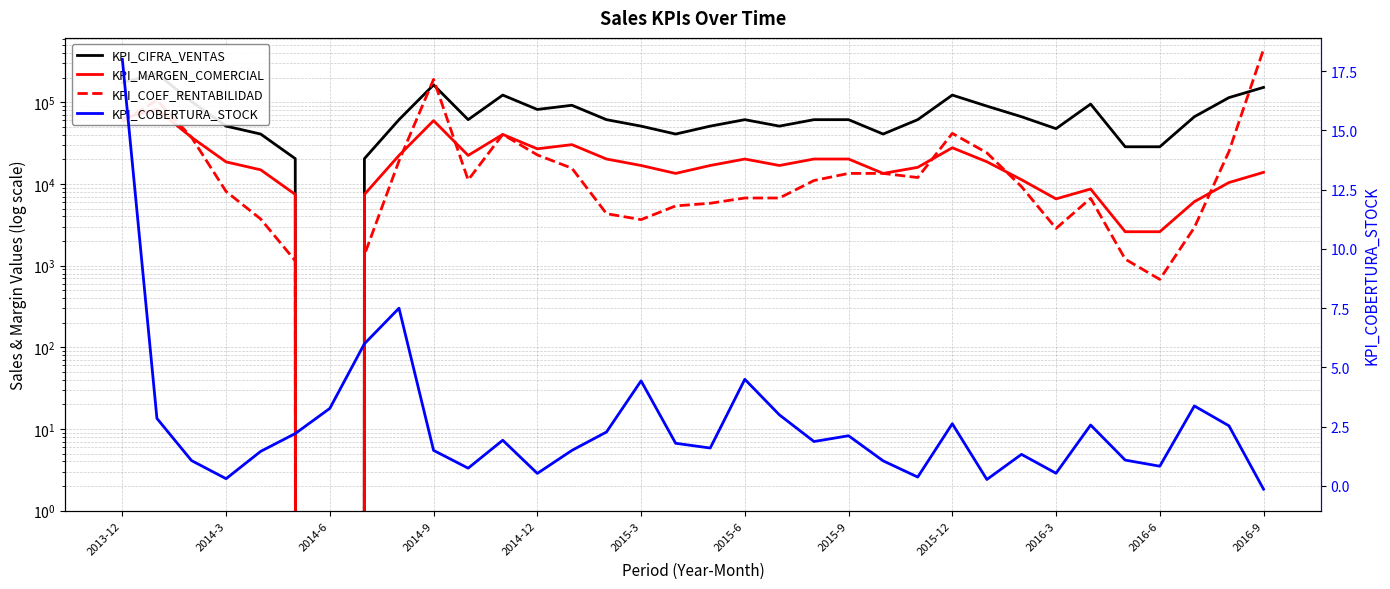

What is the spread (max minus min) of values at 29?

28498.9